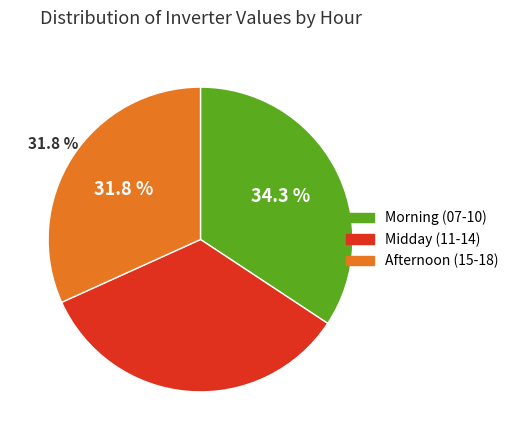

Is there a majority slice in this chart?

No